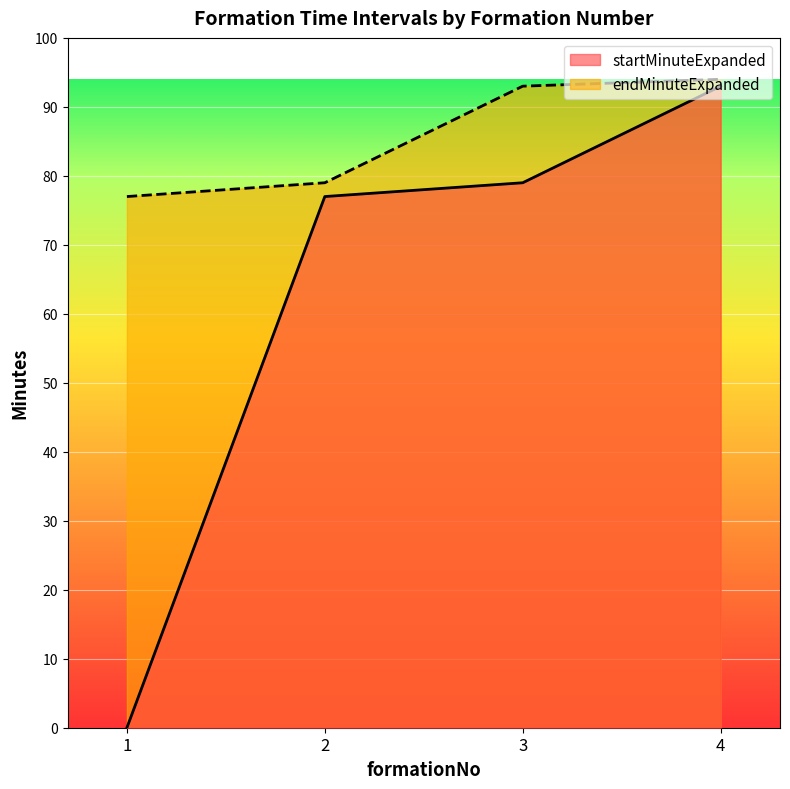

True or false: endMinuteExpanded has a value of 77 at 1.

True